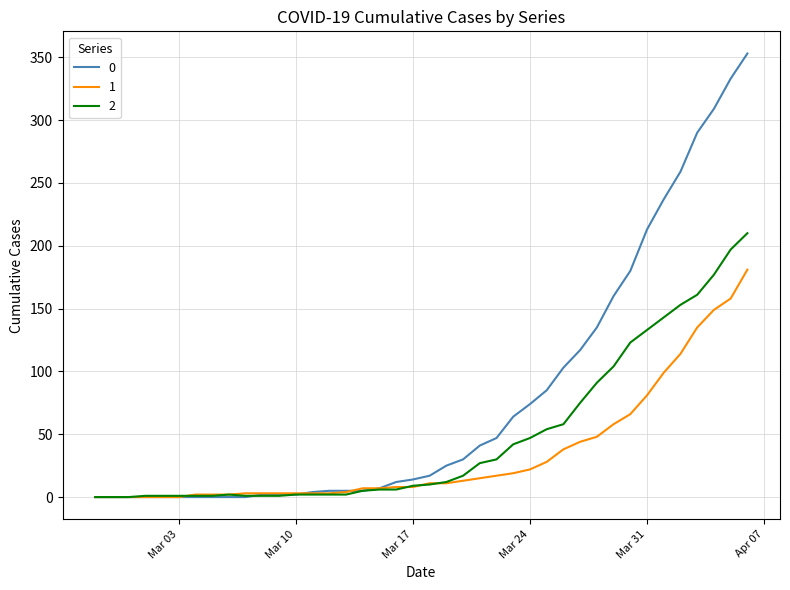

Rank the series by their average value, from highest to lowest.

0, 2, 1